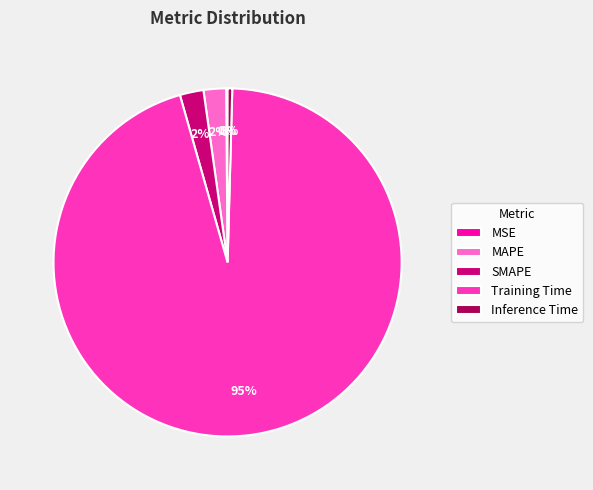

Is the sum of Training Time and Inference Time greater than half?

Yes